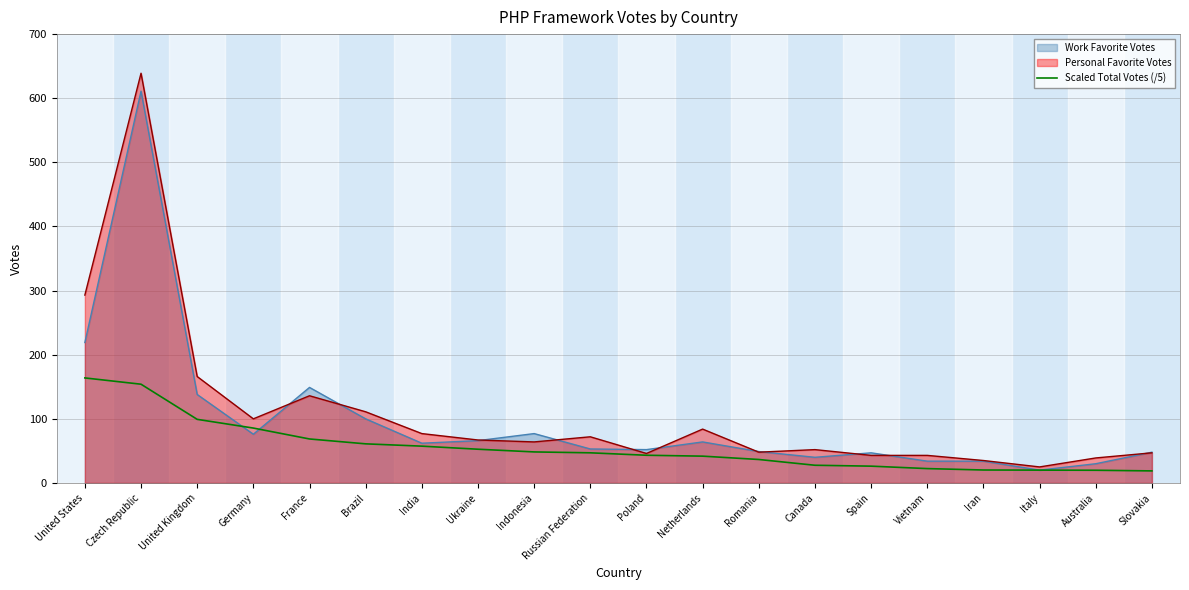

How many data points are less than 47?

10